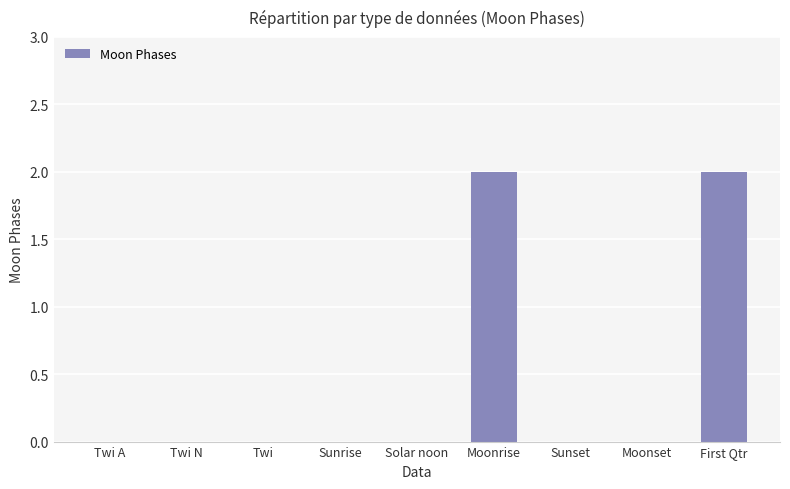

True or false: the data shows 1 at Twi N.

False